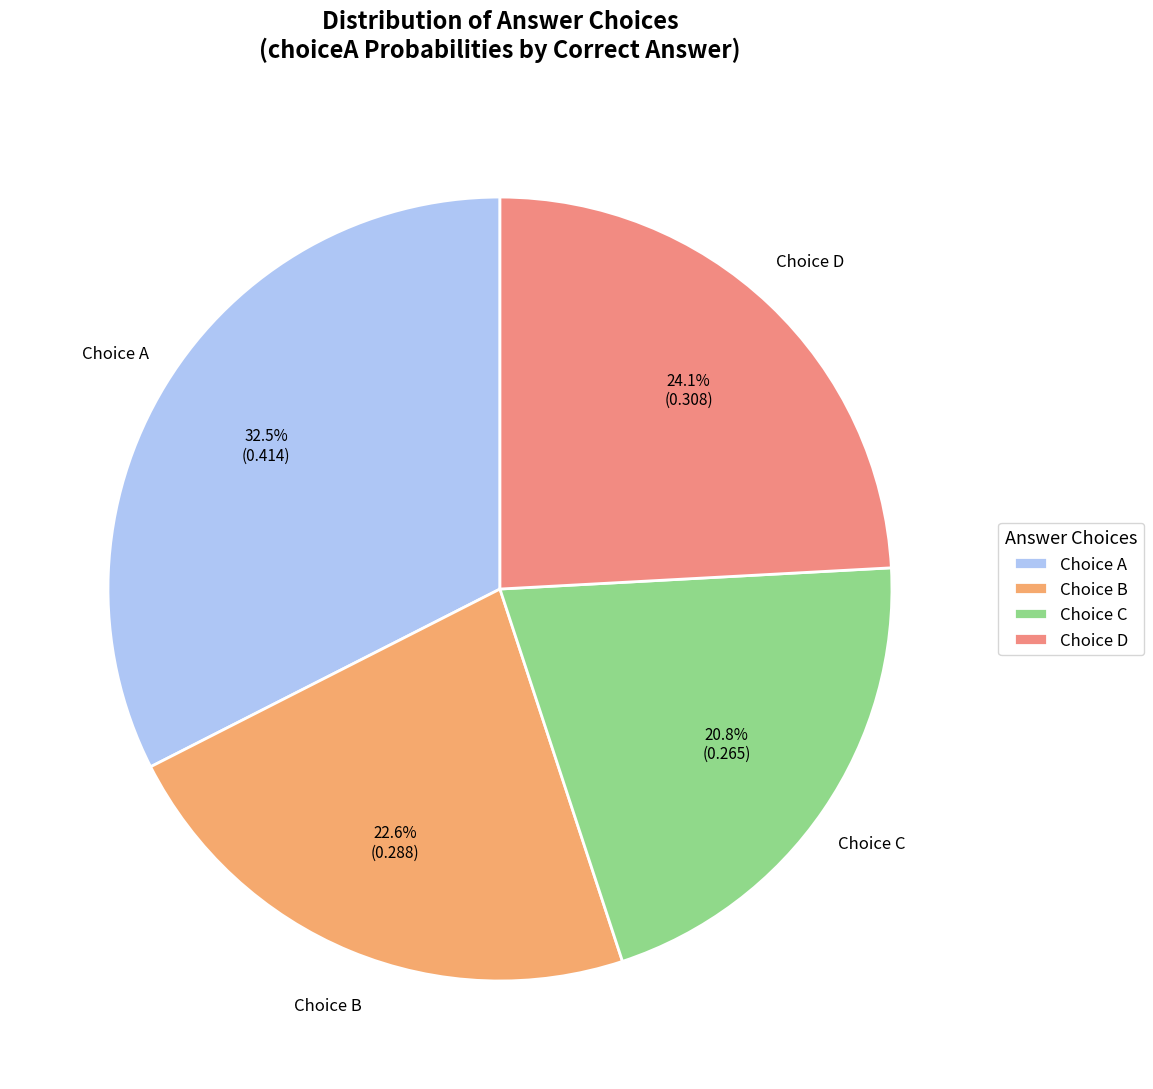

What is the smallest slice in the pie chart?

Choice C